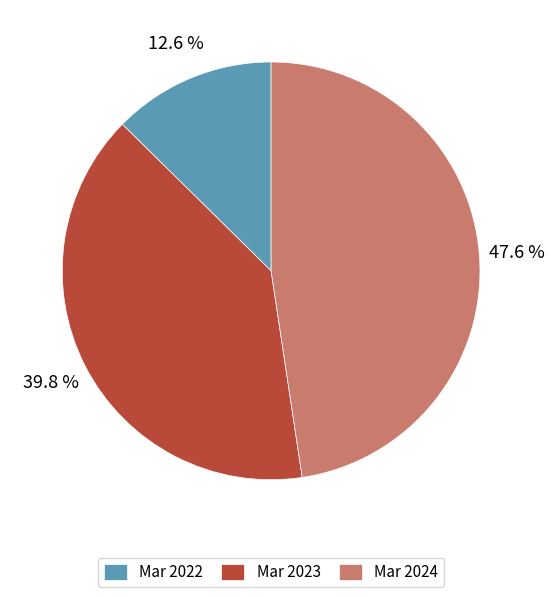

To the nearest percent, what is the average slice percentage?

33%